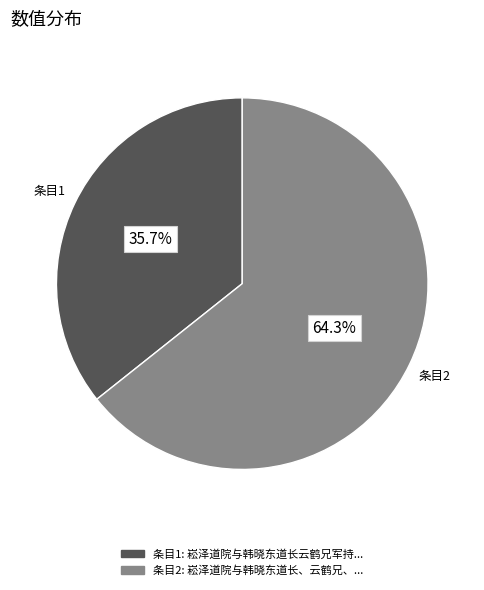

Does any single category account for the majority?

Yes